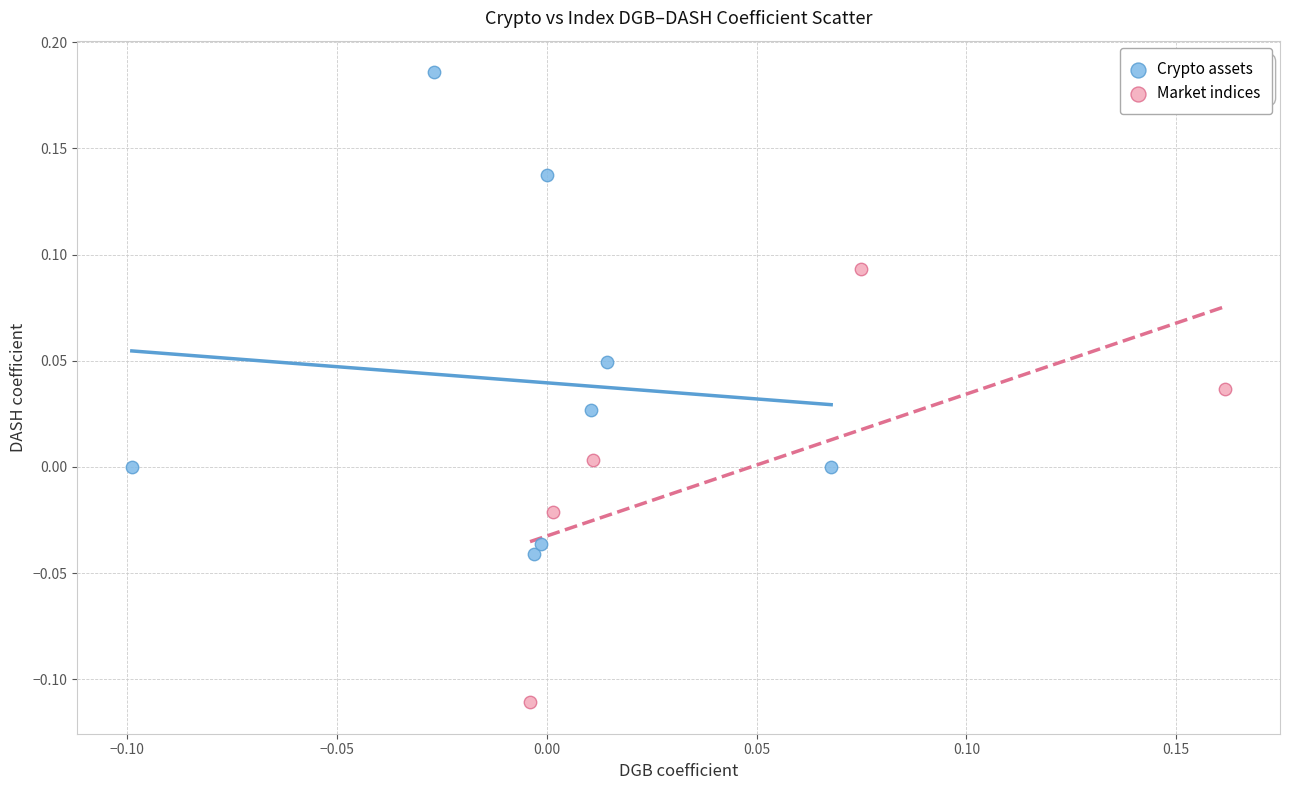

Which series contains the lowest Y value?

Market indices